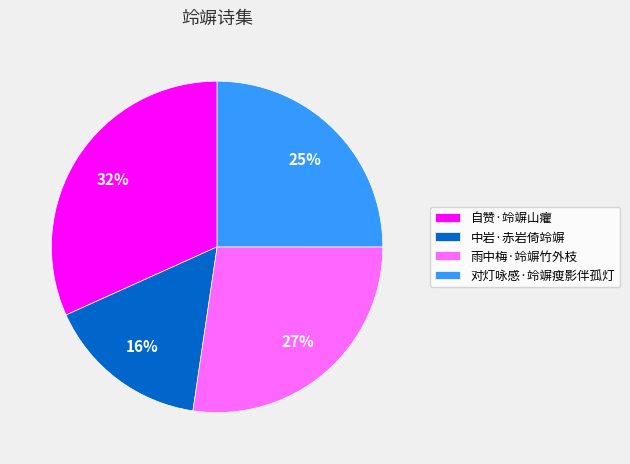

Is it true that 雨中梅·竛竮竹外枝 is 27% of the pie?

True